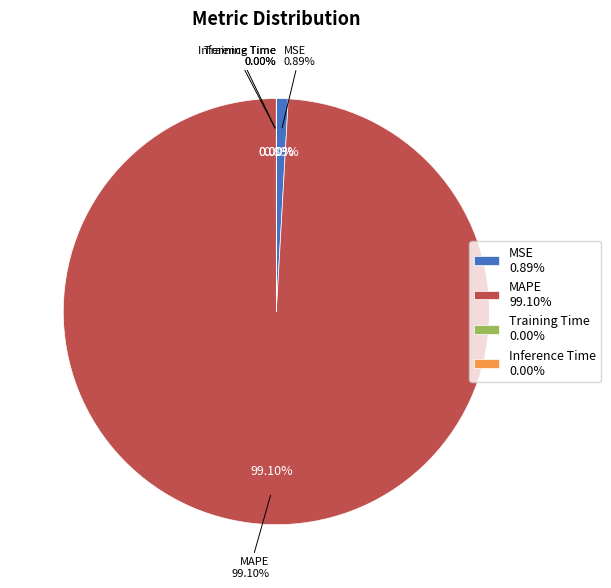

To the nearest percent, what is the combined percentage of MAPE and Training Time?

99%